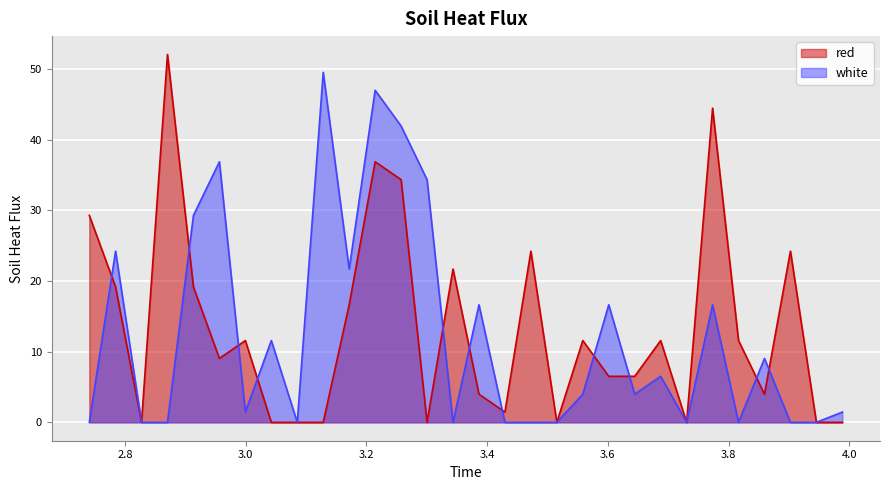

The red series shows 24.2 at 3.4725. True or false?

True